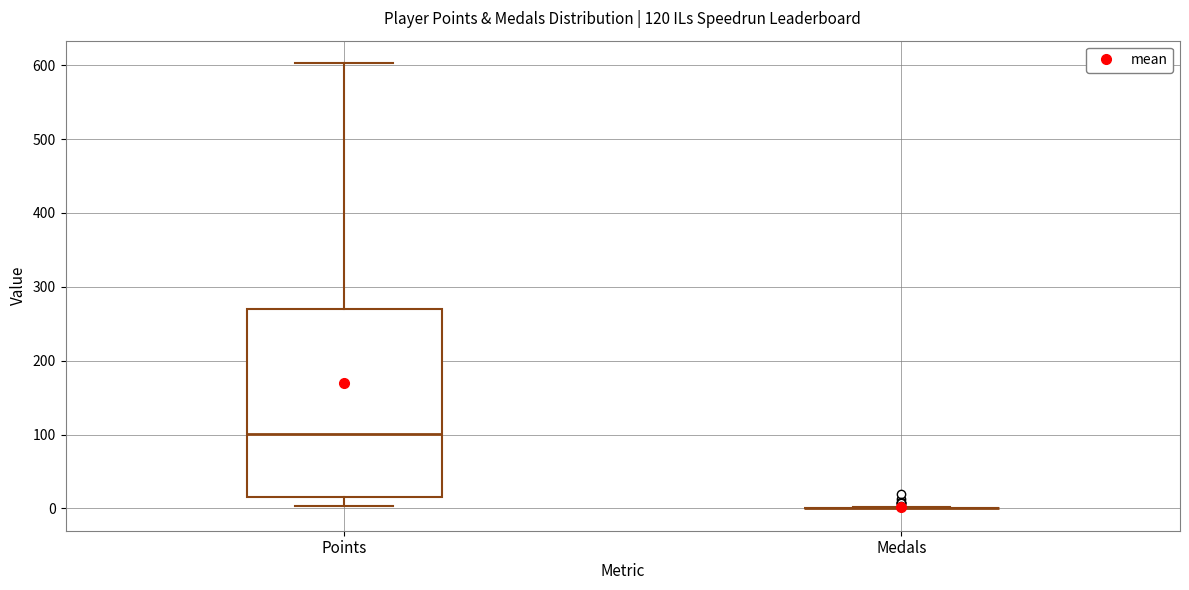

Comparing the boxes themselves (not the whiskers), which one is the tallest?

Points